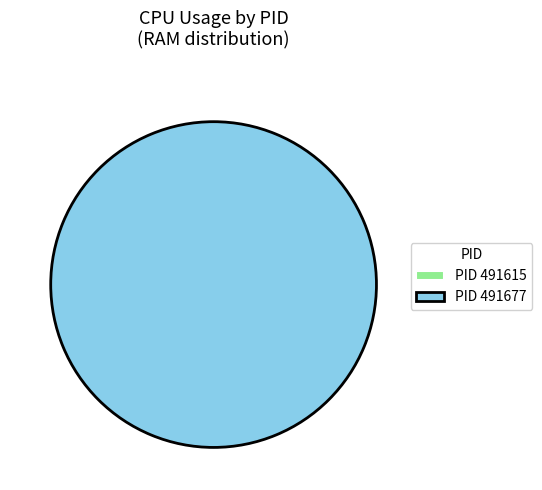

The 491677 slice represents 100% of the pie. True or false?

True